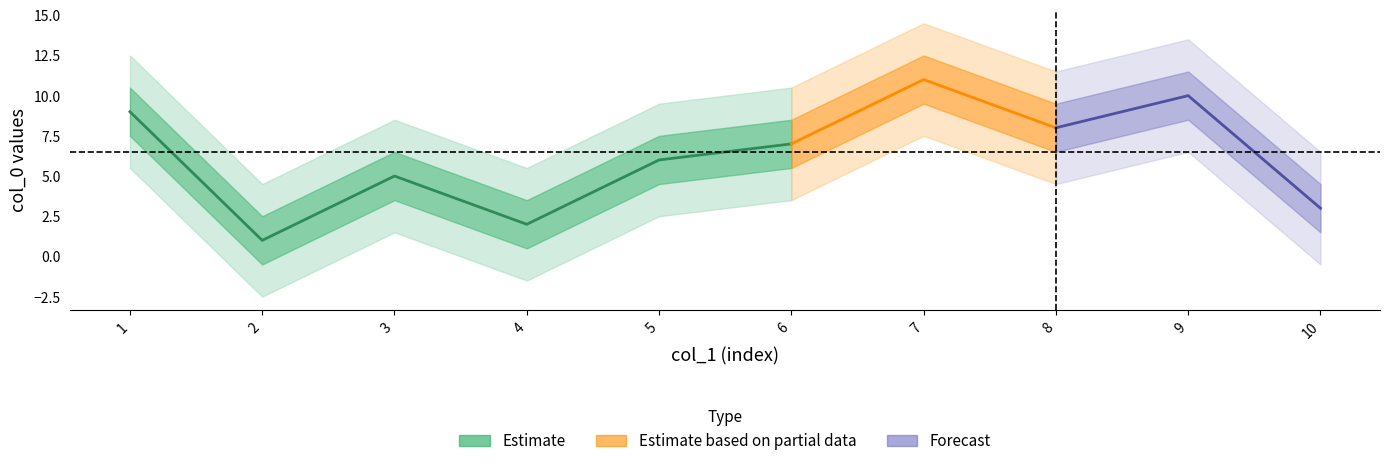

At which category does col_0 reach its first local peak?

3